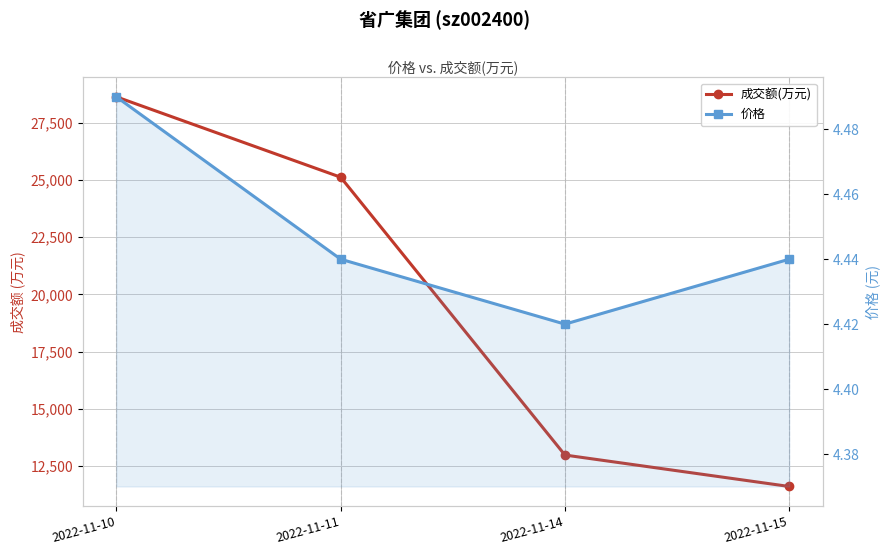

True or false: 成交额(万元) and 价格 cross at least once.

False